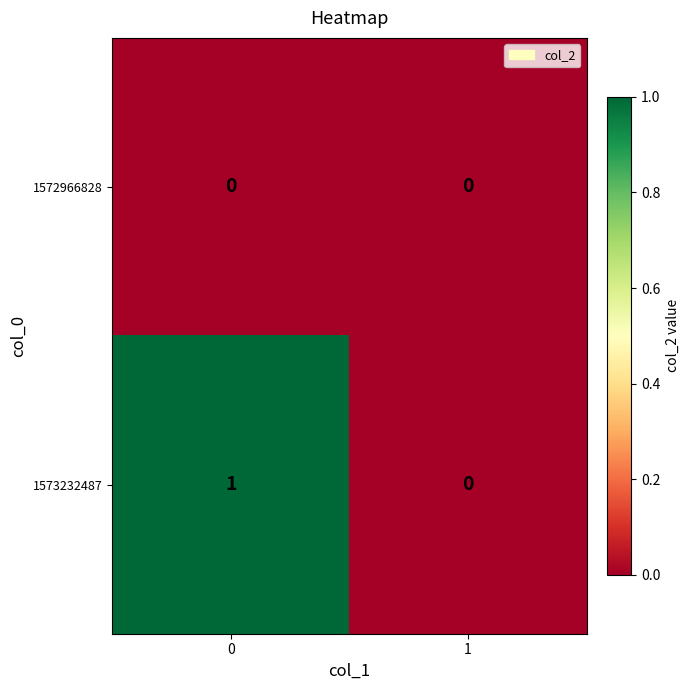

List the series in order of their peak value, lowest first.

1572966828, 1573232487